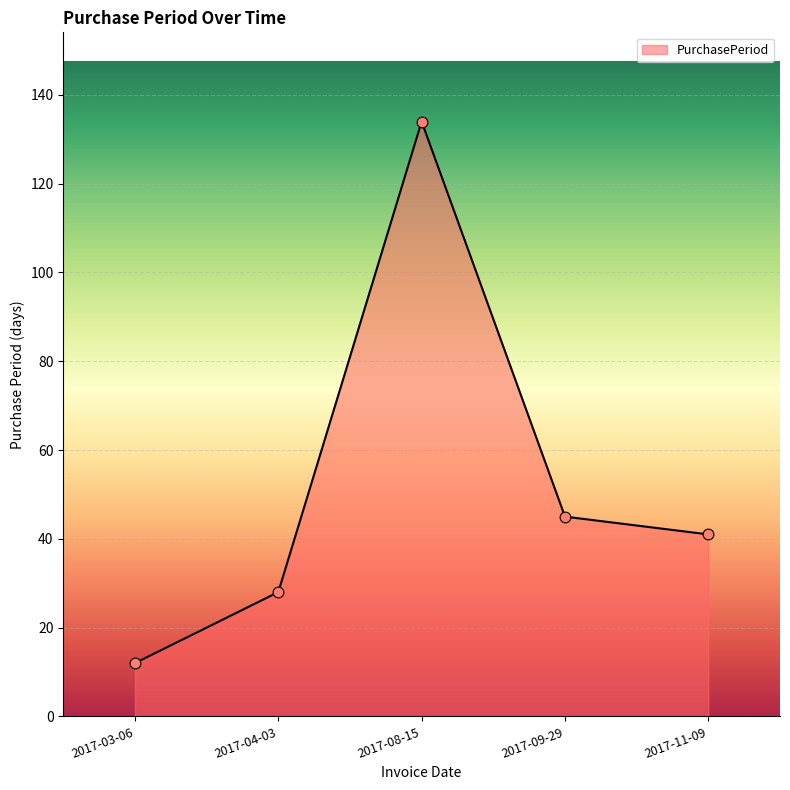

Between 2017-08-15 and 2017-11-09, which is larger?

2017-08-15